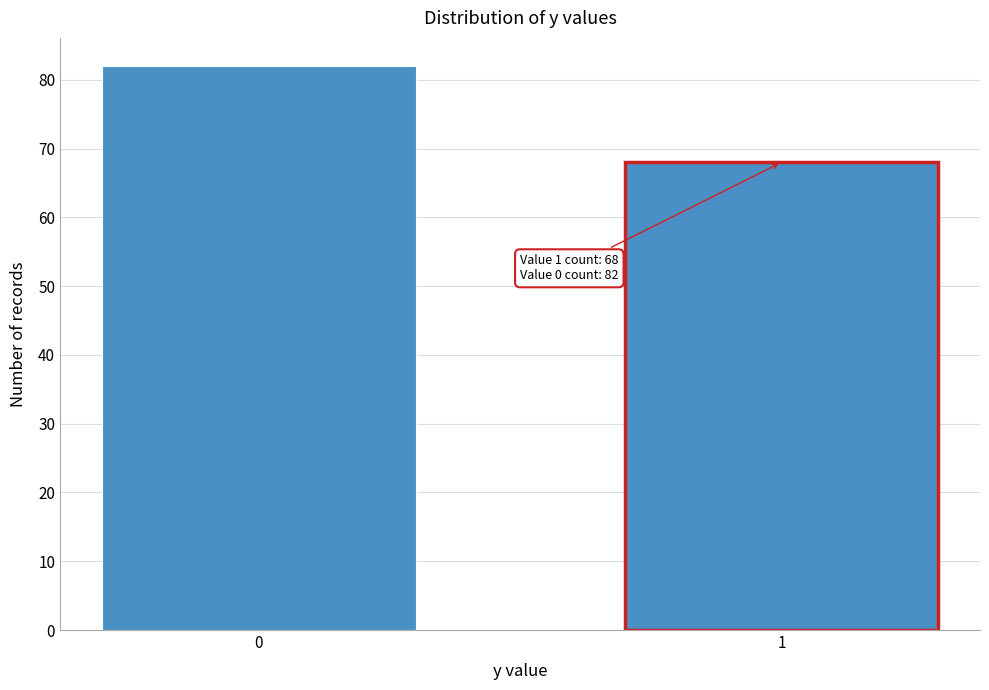

Reading right to left, what are all the values shown in this chart?

1=68	0=82